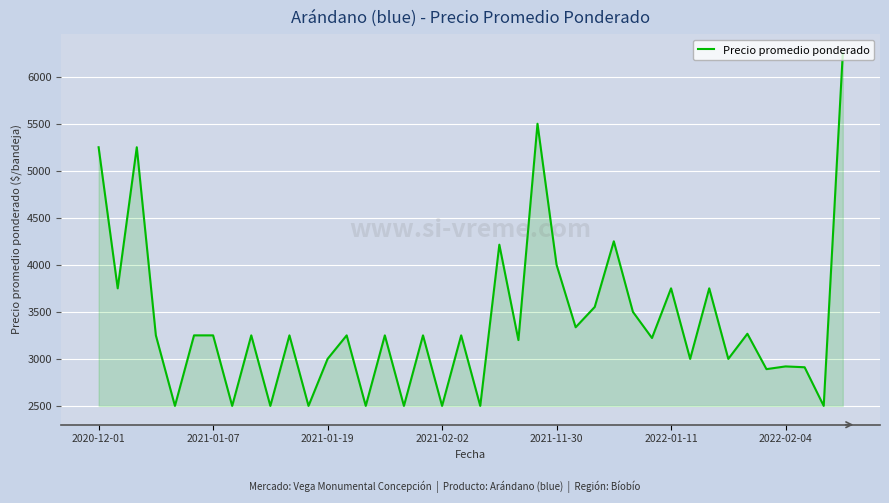

What is the maximum value shown in the chart?

6250